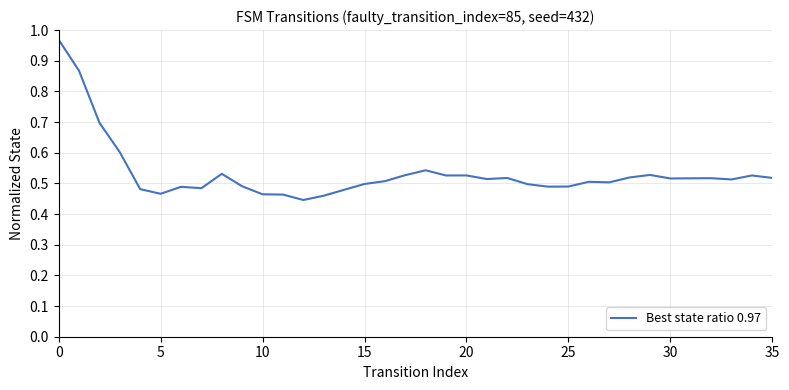

Does the chart have visible grid lines?

Yes